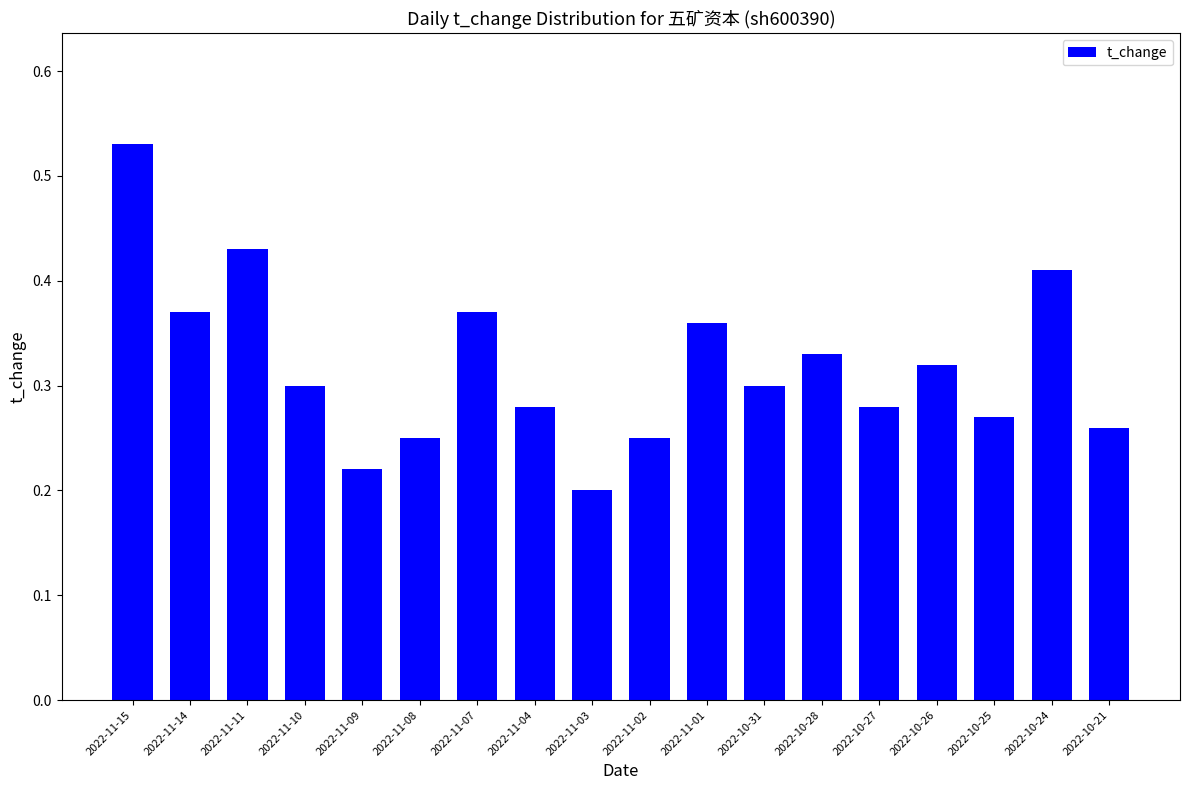

At which category does the chart reach its minimum across all series?

2022-11-03